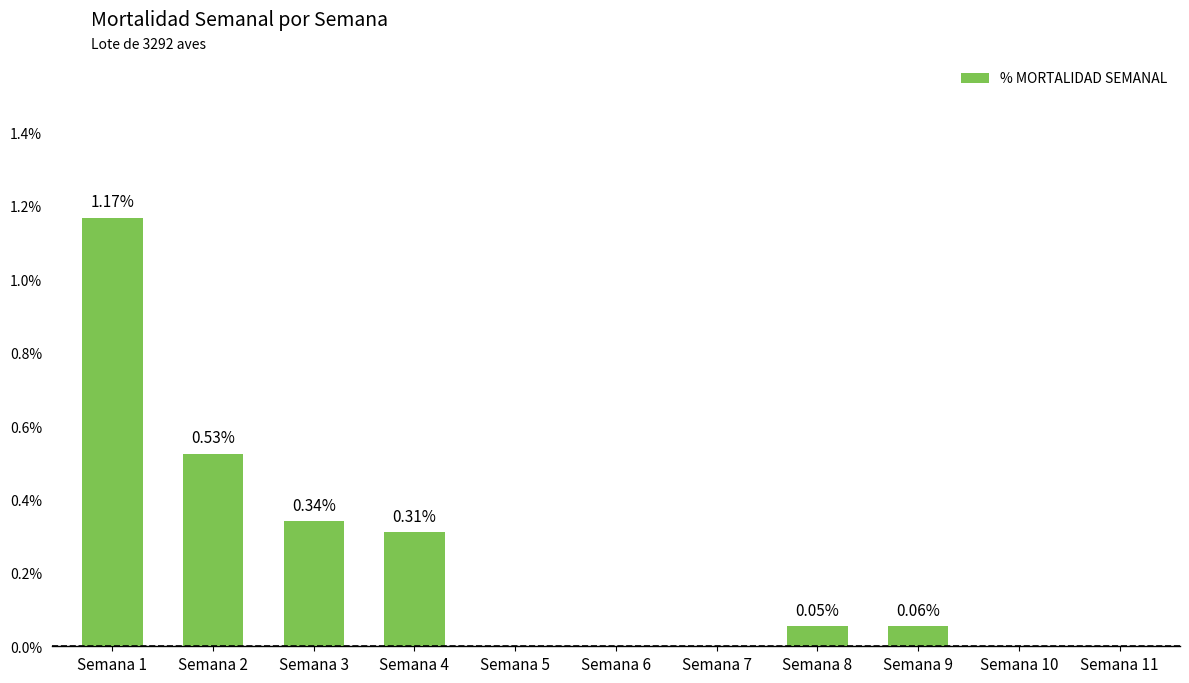

The chart shows a value of -0.7 at Semana 6. True or false?

False